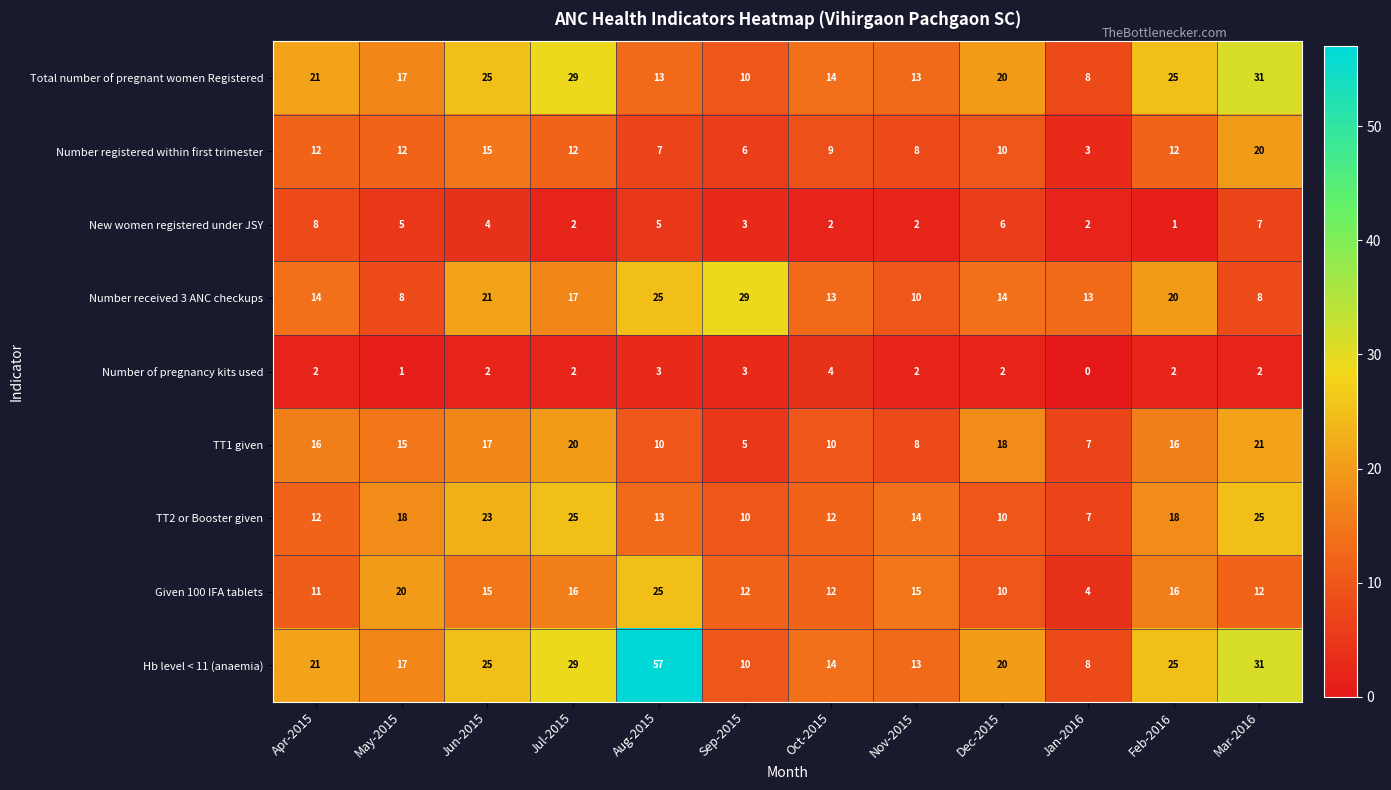

Which category has the highest value in the Given 100 IFA tablets series?

Aug-2015